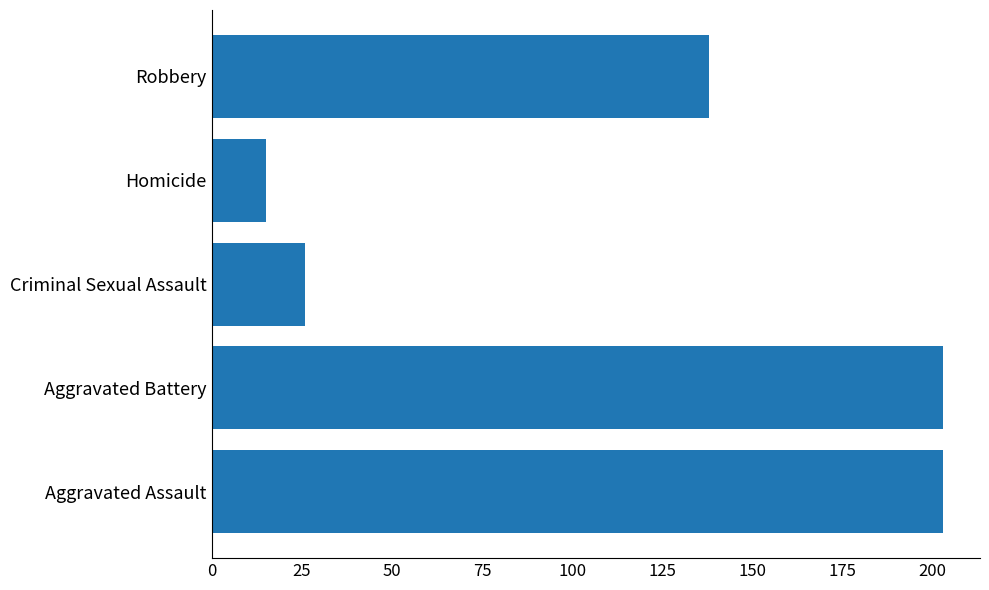

Count the number of data series in this chart.

1